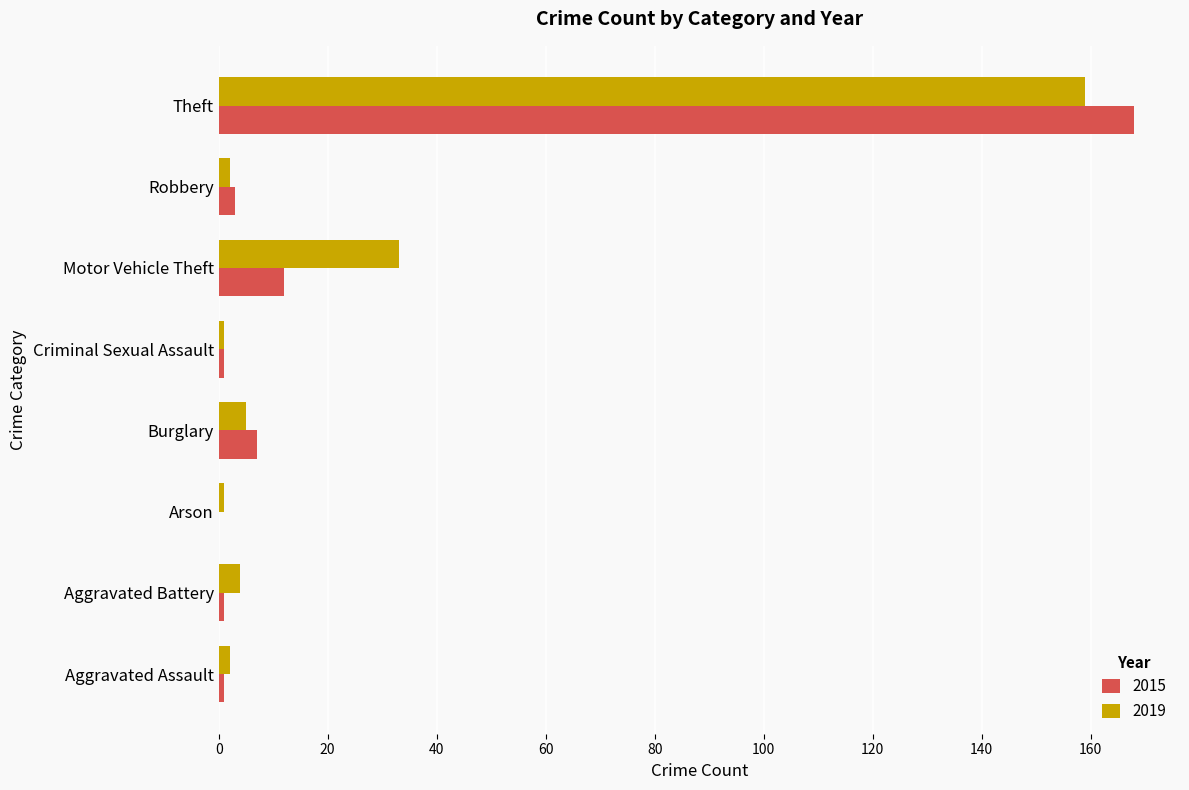

At which category does the chart reach its peak across all series?

Theft